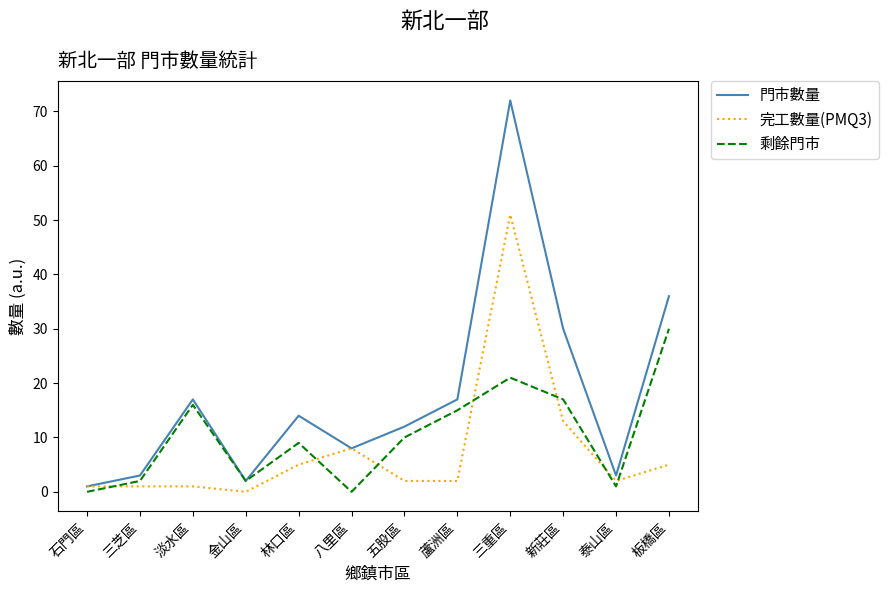

What is the difference between the 門市數量 values at 石門區 and 蘆洲區?

16